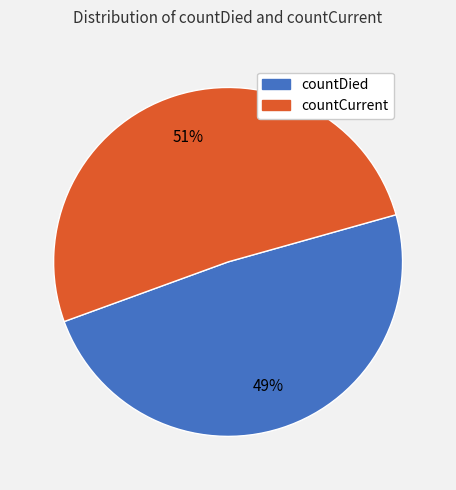

Count the number of slices in the pie.

2